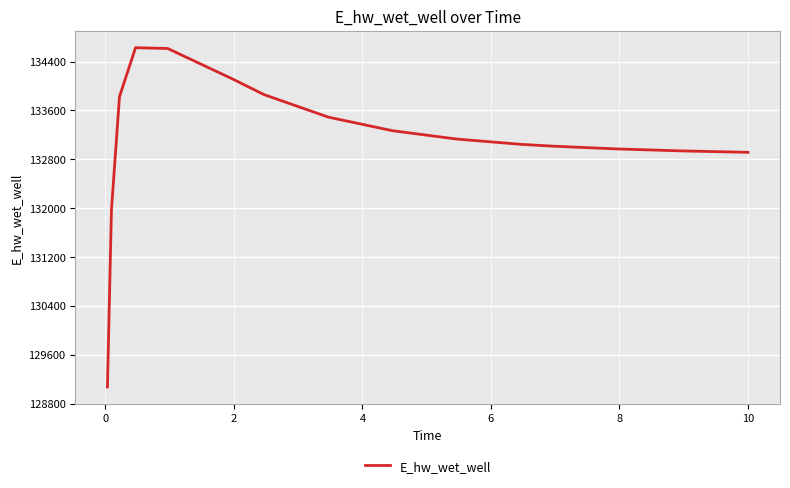

What is the difference between the maximum and minimum values?

5557.9